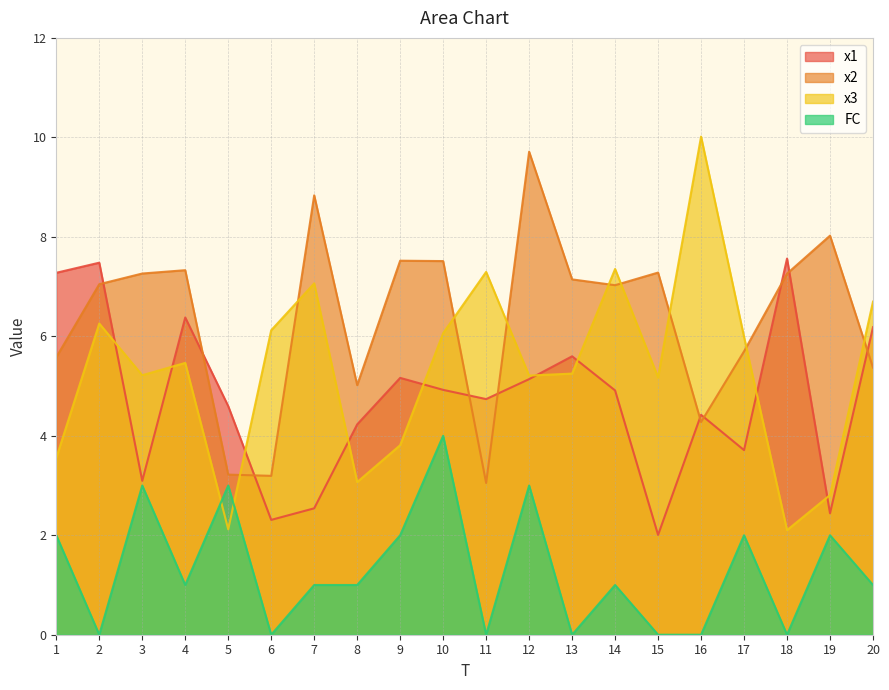

What are all the series names shown in the legend?

x1, x2, x3, FC